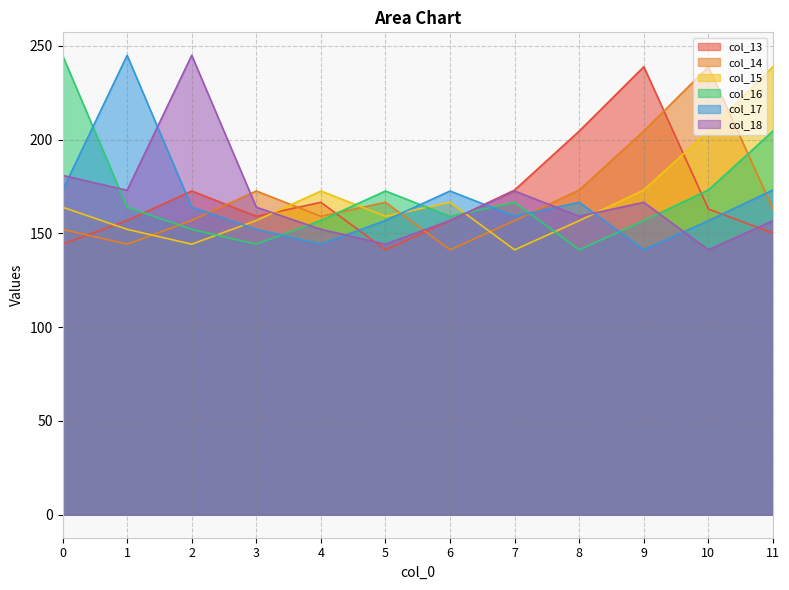

What is the value of the col_15 point at the 1st from the left?

164.0